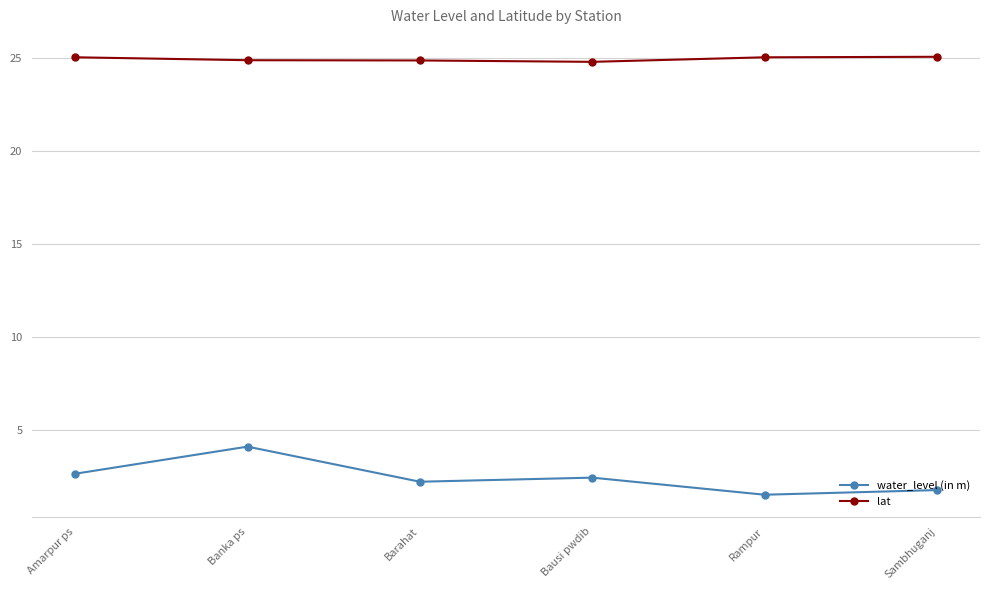

Which series changed the most between Bausi pwdib and Rampur?

water_level (in m)